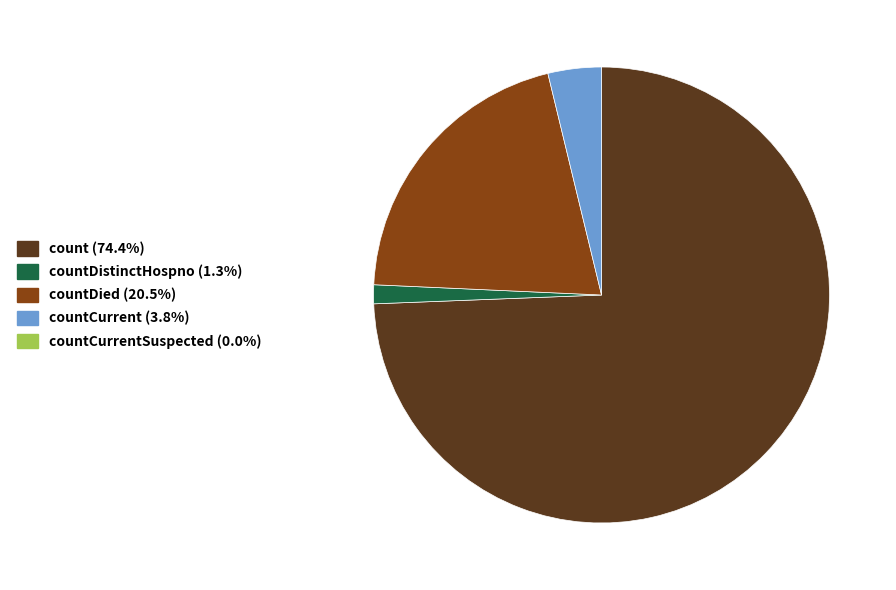

Does any single category account for the majority?

Yes